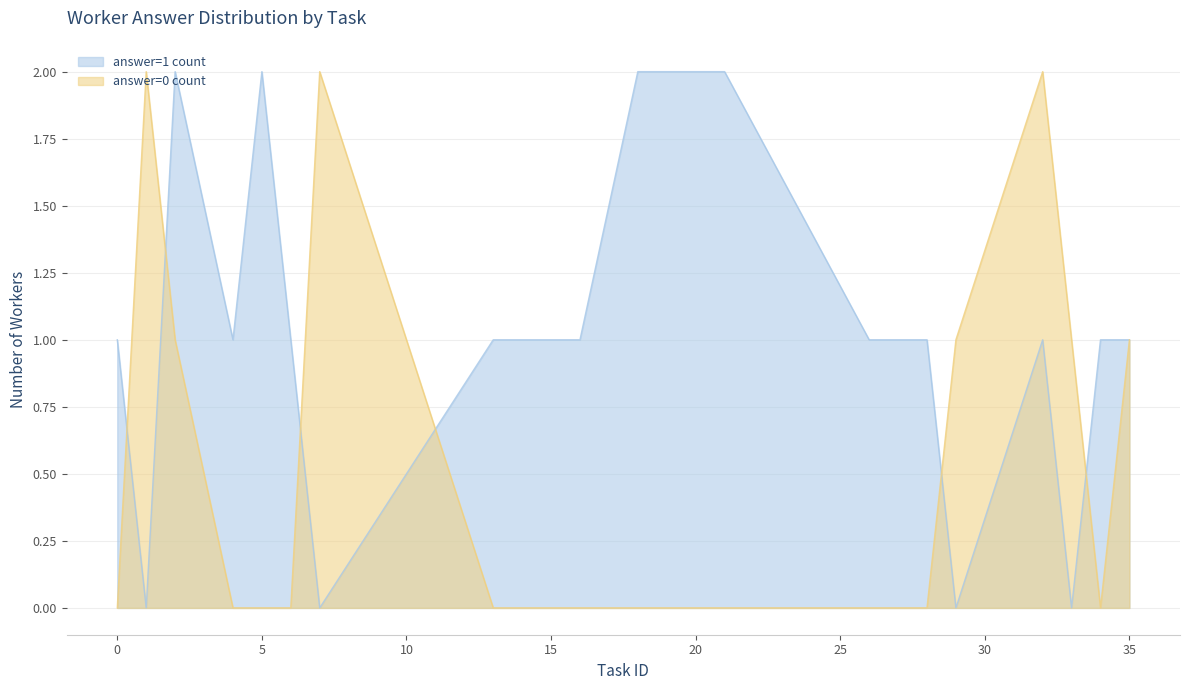

Which series has the largest total across all categories?

answer=1 count